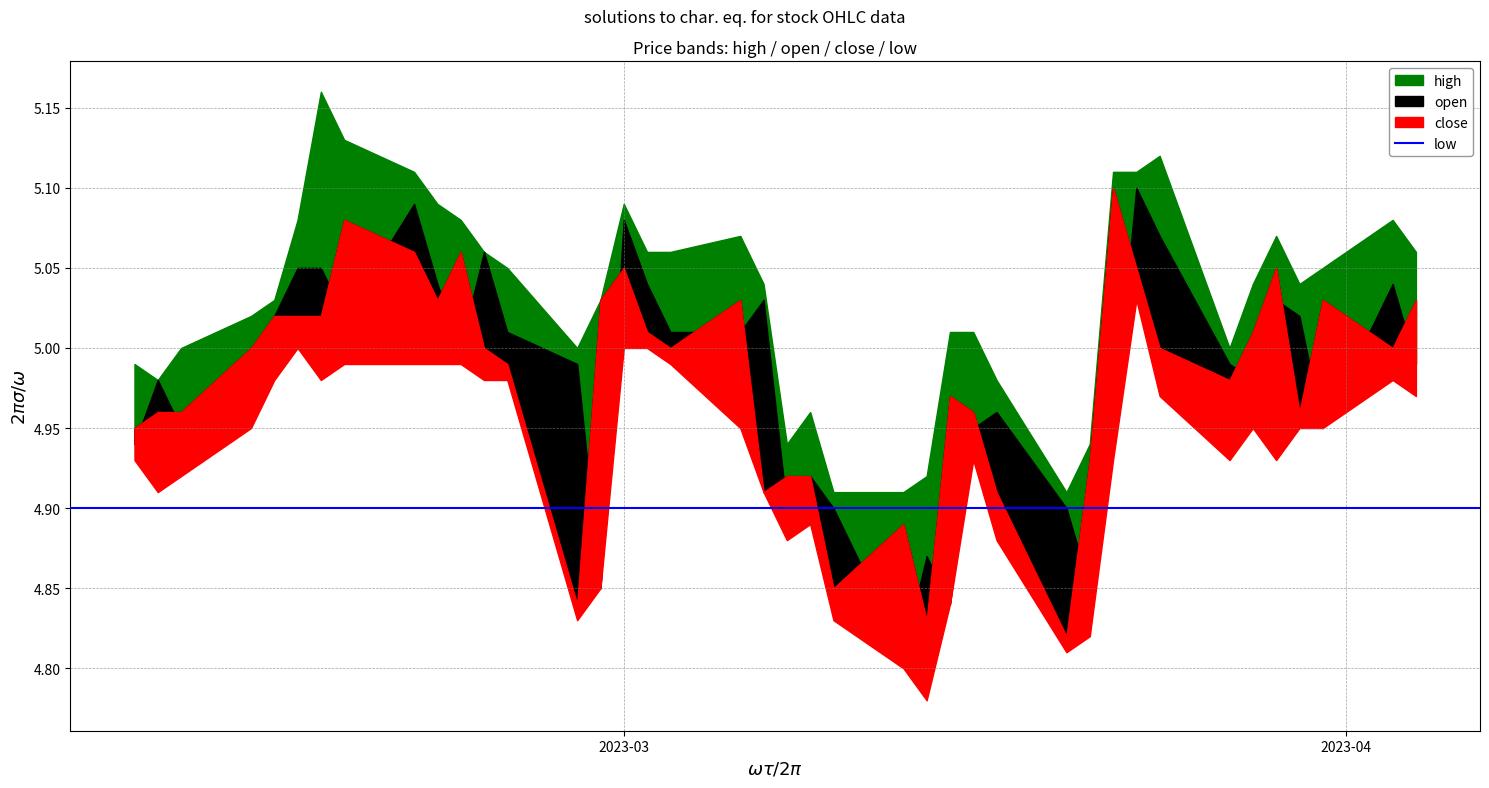

What is the total value across all series at 2023-03-01?

20.2